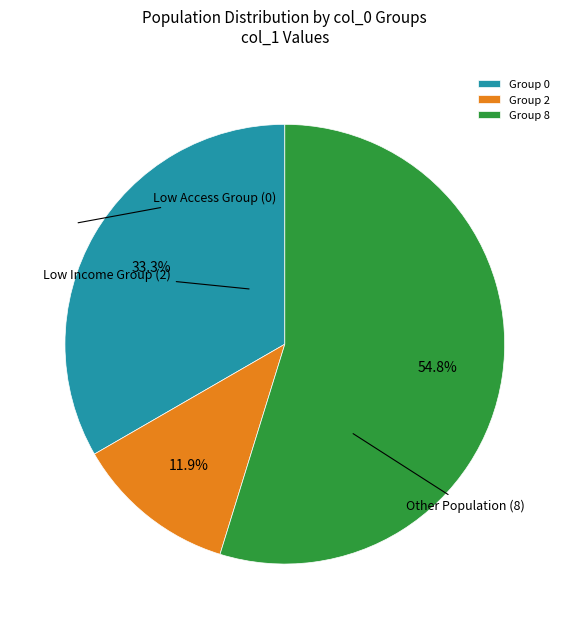

Do Group 0 and Group 8 together represent more than half of the pie?

Yes